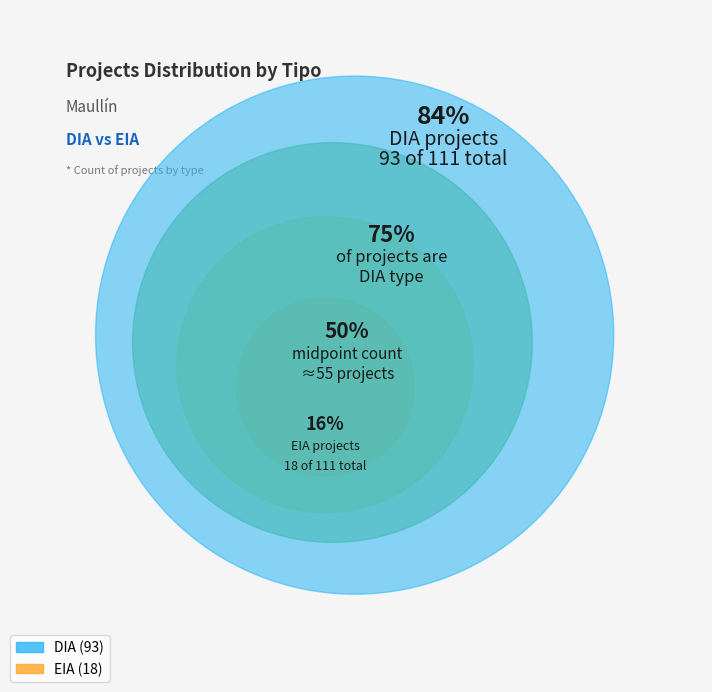

Is it true that EIA is 16% of the pie?

True